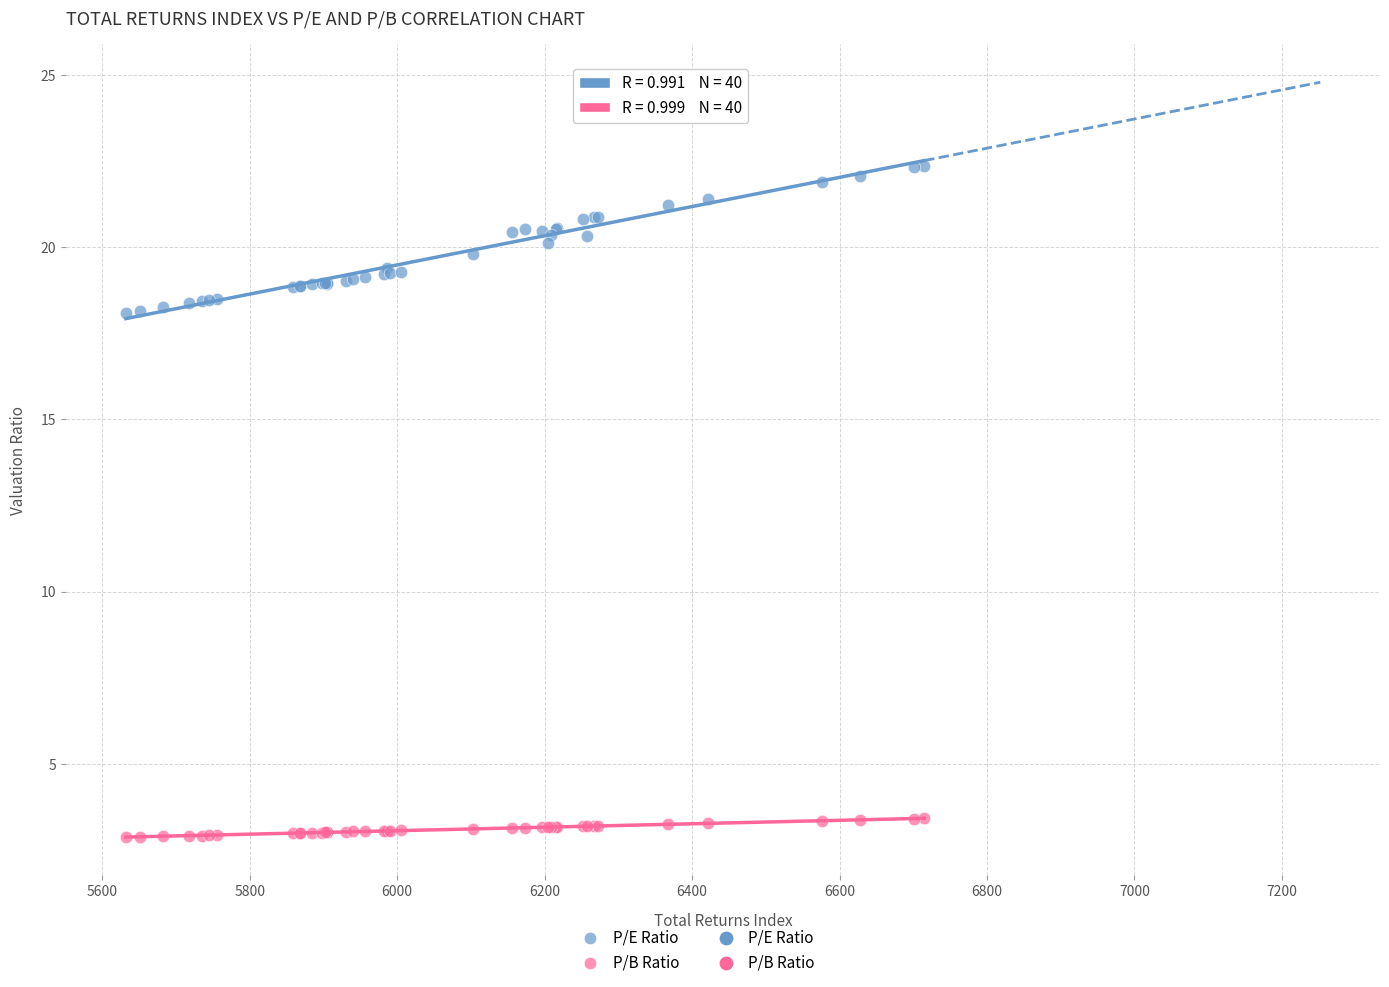

Which series reaches the maximum Y coordinate?

P/E Ratio